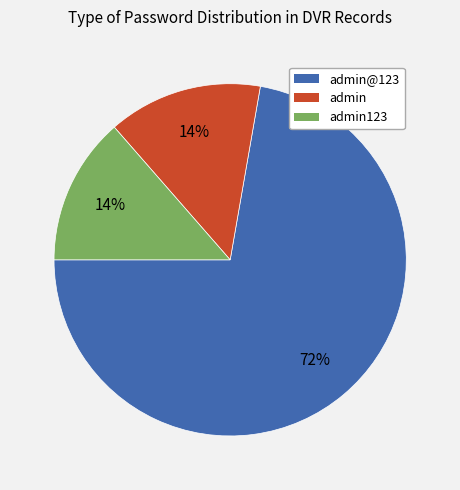

Is there any slice that represents more than half of the pie?

Yes